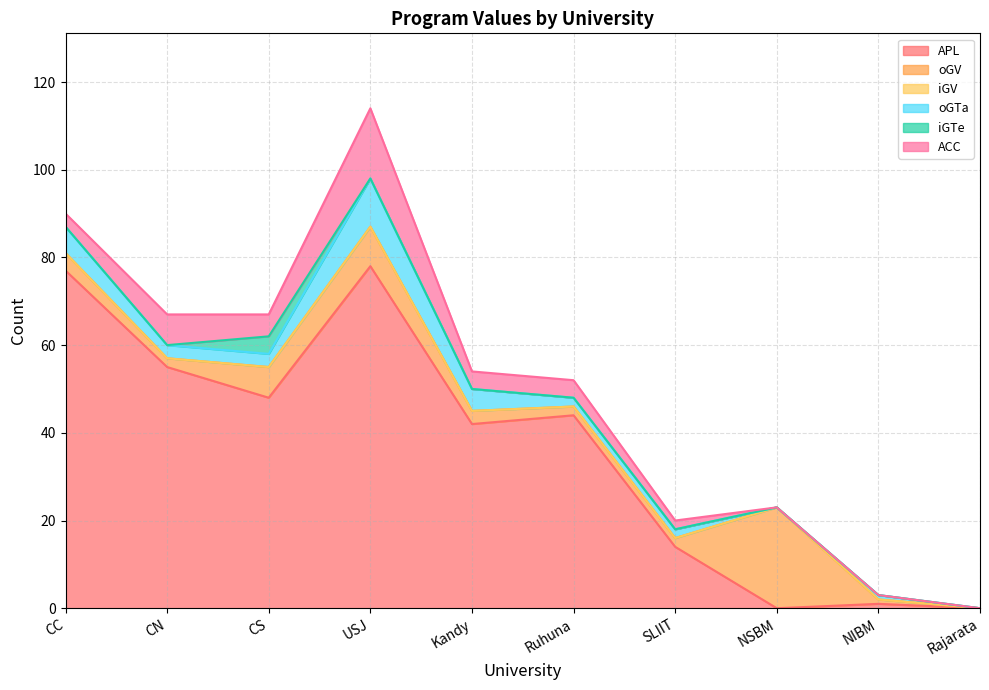

List the labels in order of ACC value, largest first.

USJ, CN, CS, Kandy, Ruhuna, CC, SLIIT, NSBM, NIBM, Rajarata